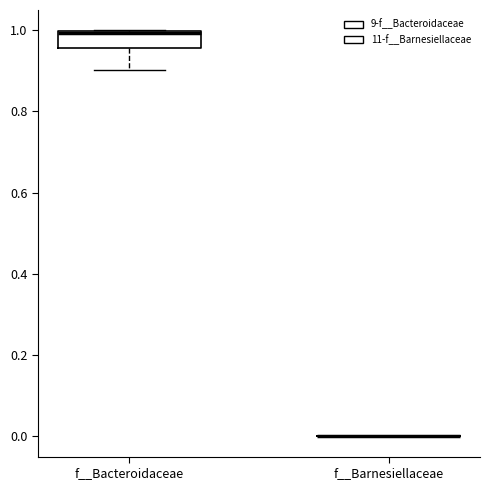

Comparing the boxes themselves (not the whiskers), which one is the tallest?

f__Bacteroidaceae